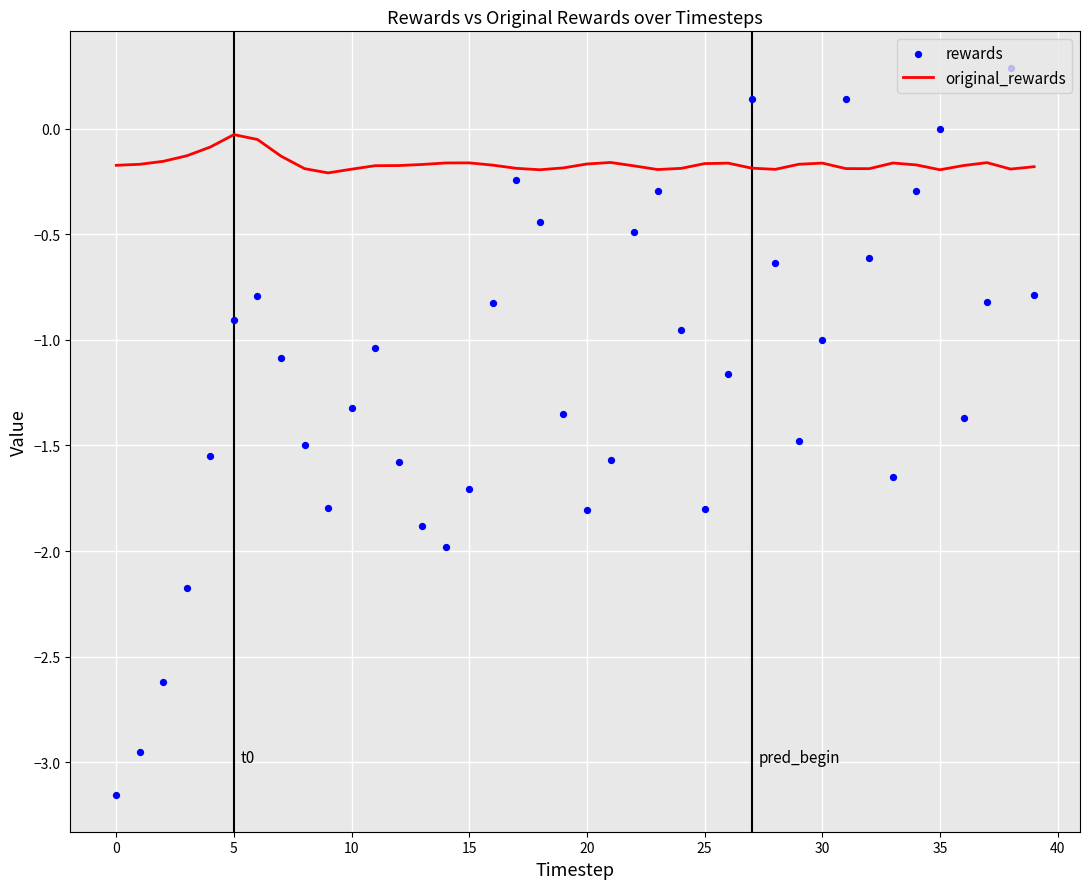

Which series has the largest total across all categories?

original_rewards